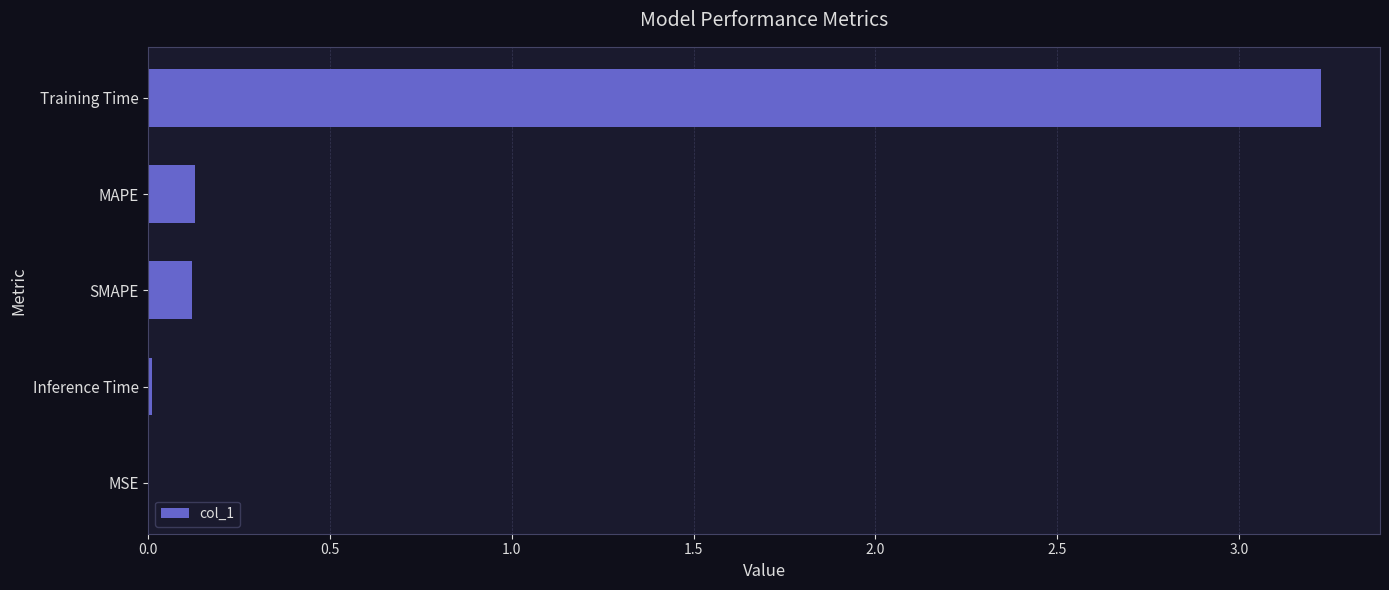

Which category has the highest value across all series?

Training Time